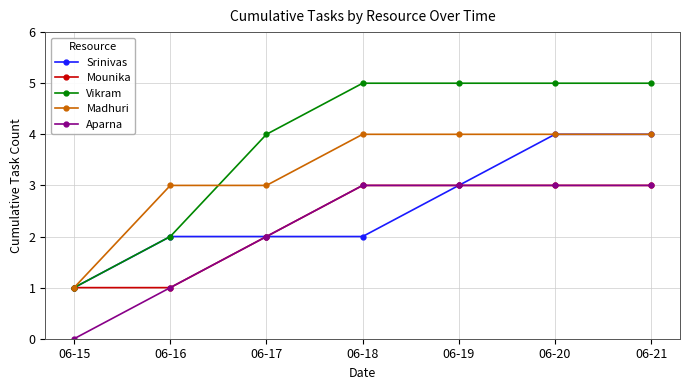

The value of Mounika at 06-18 is 3. True or false?

True